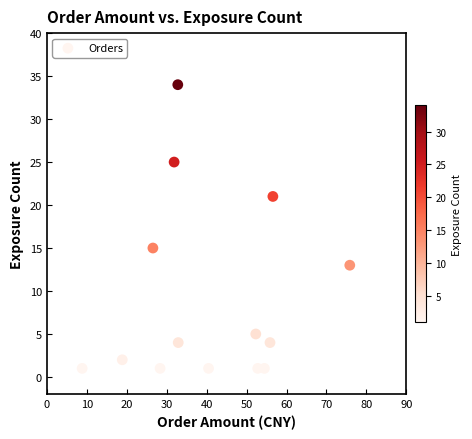

What is the range of Y values (max minus min)?

33